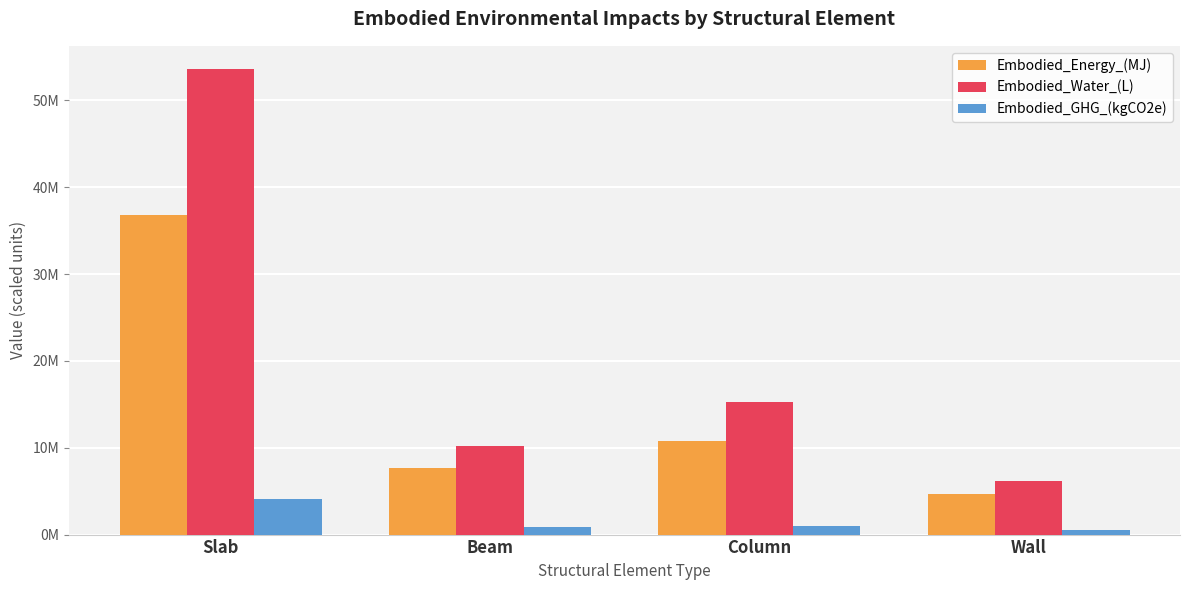

Are the bars grouped side by side (vs. stacked)?

Yes